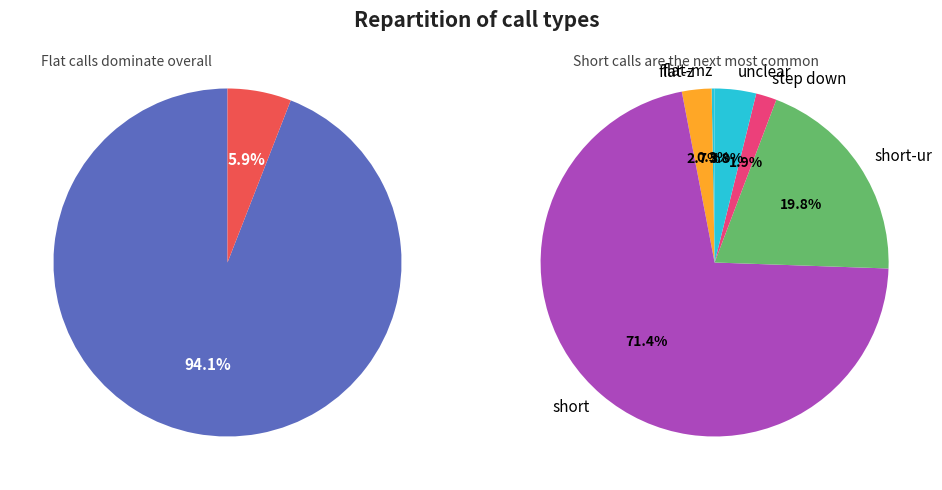

To the nearest percent, what portion does short represent?

4%